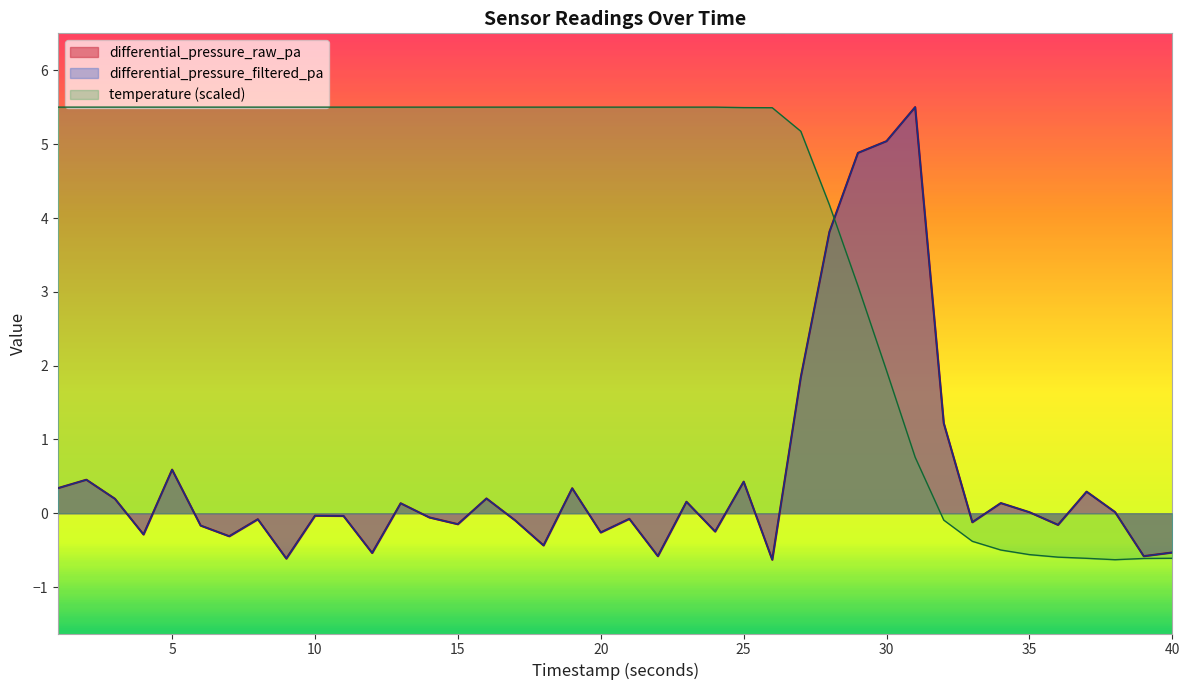

Does the chart display data point markers on the line(s)?

No